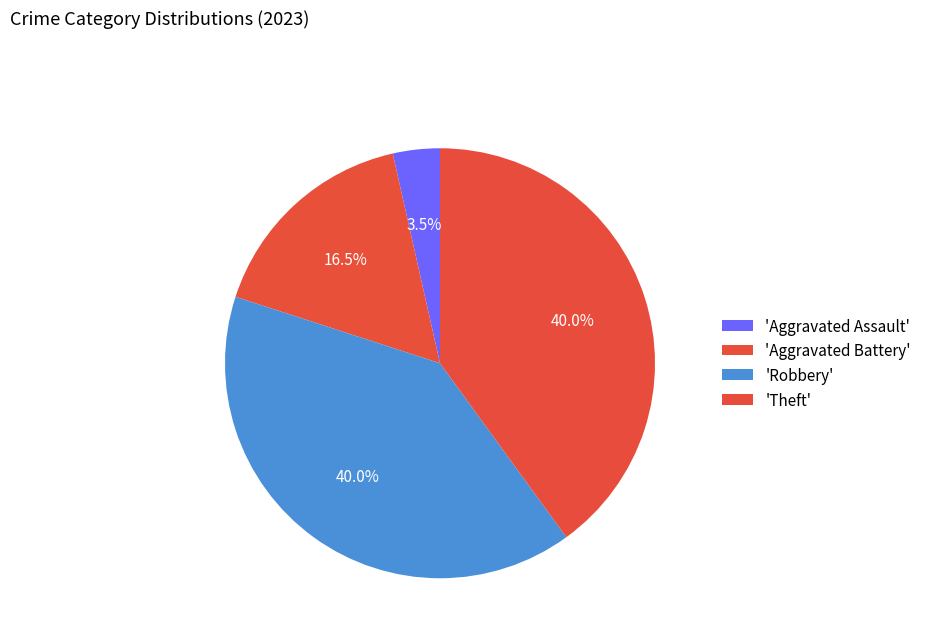

Count the number of slices in the pie.

4